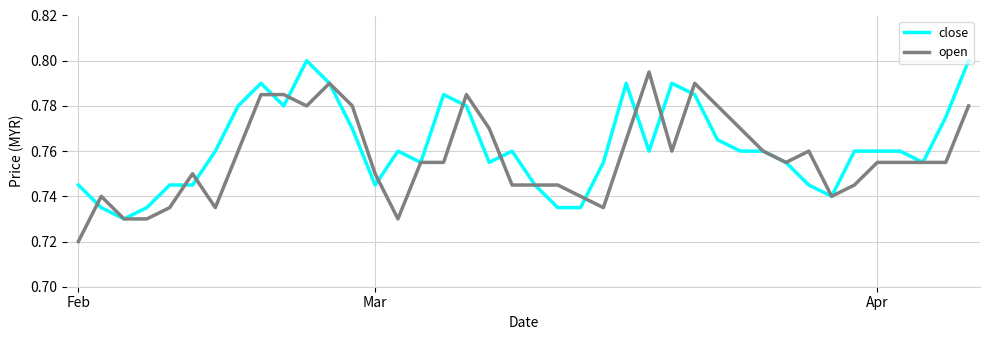

What are all the series names shown in the legend?

close, open